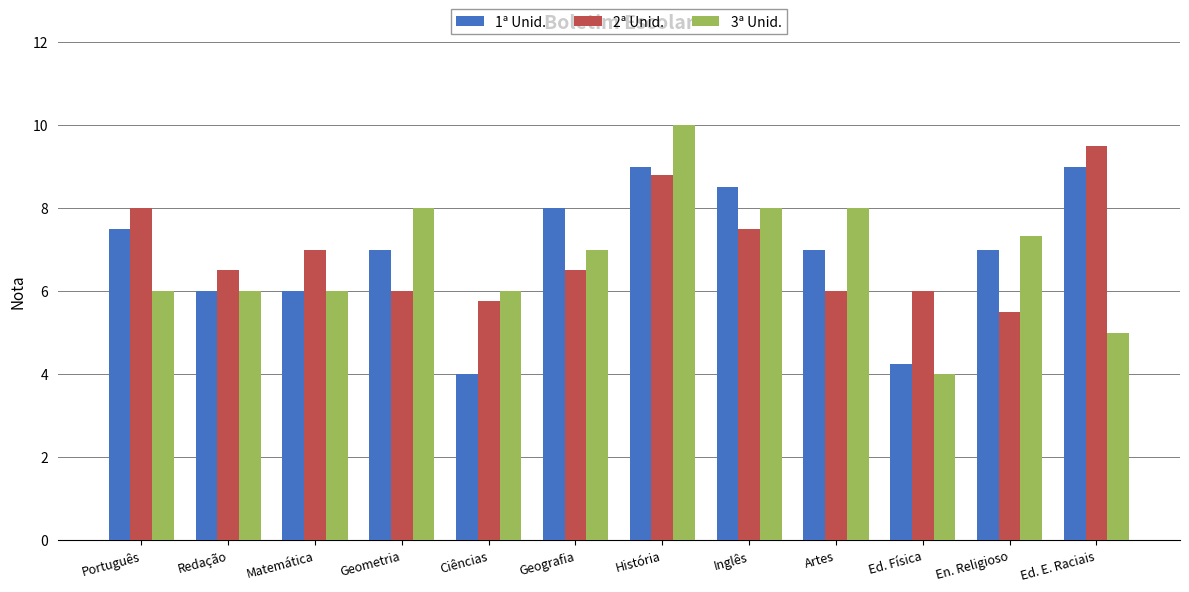

How many categories are shown in the chart?

12